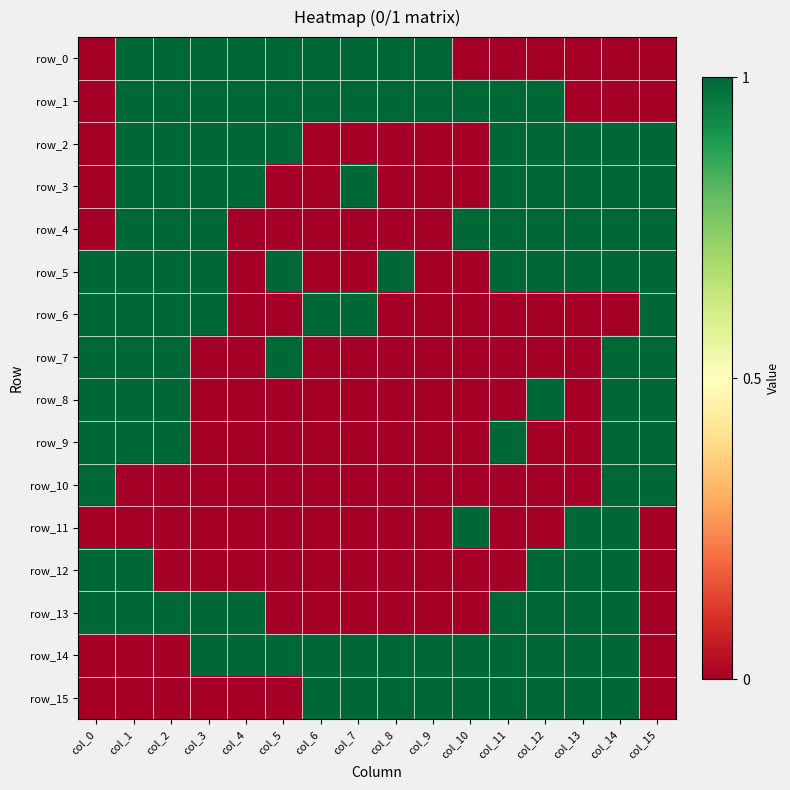

What is the sum of the row_6 values at col_5 and col_2?

1